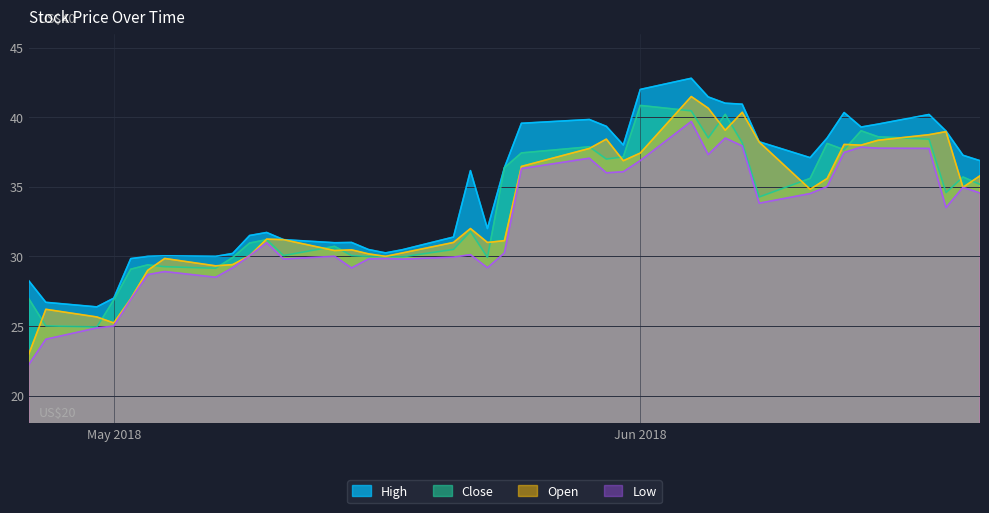

How many values in the Low series are below 30?

16